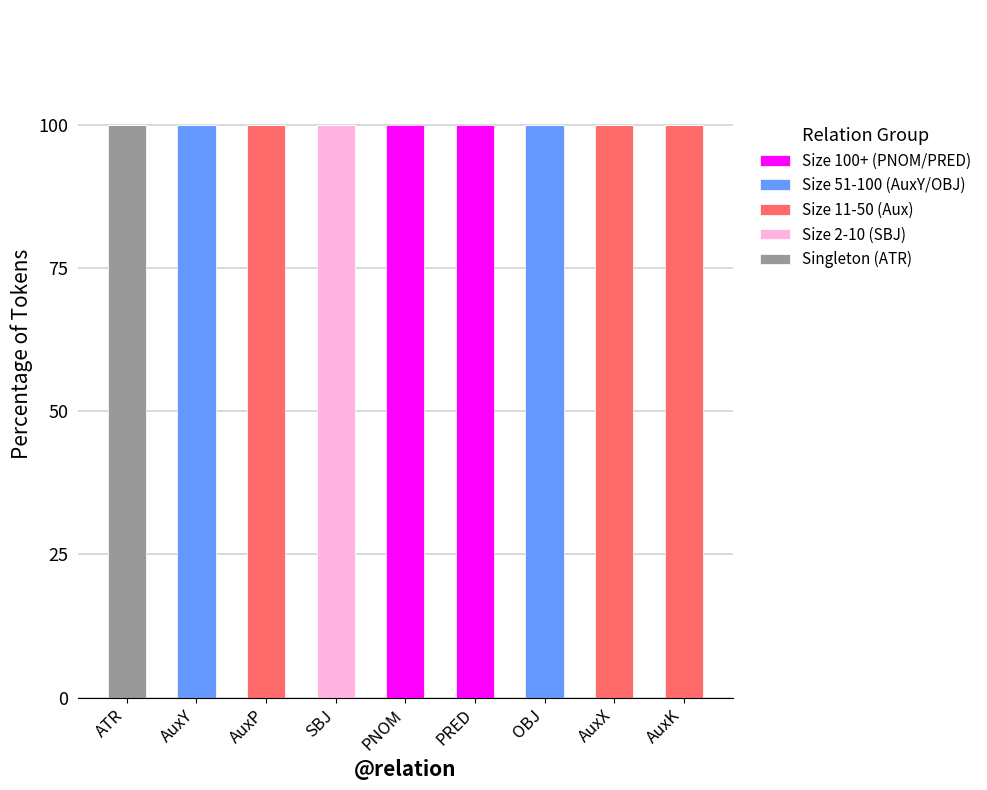

What is the maximum value for Singleton (ATR)?

100